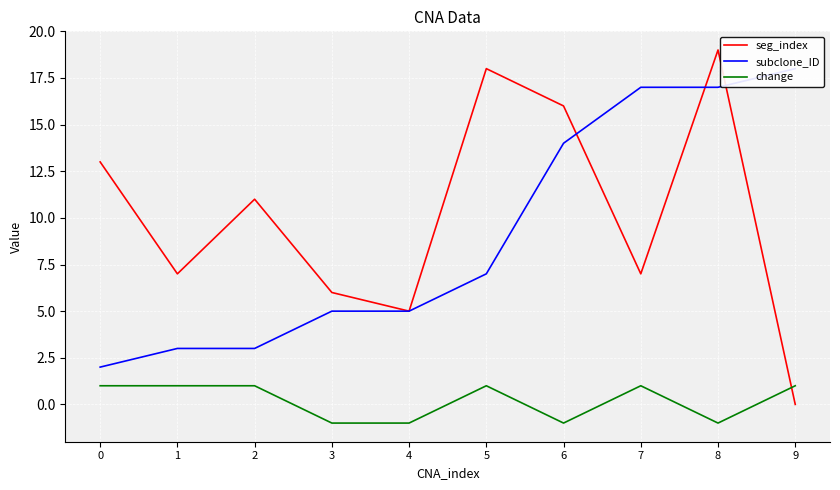

In seg_index, how many points are higher than both neighbors (excluding endpoints)?

3